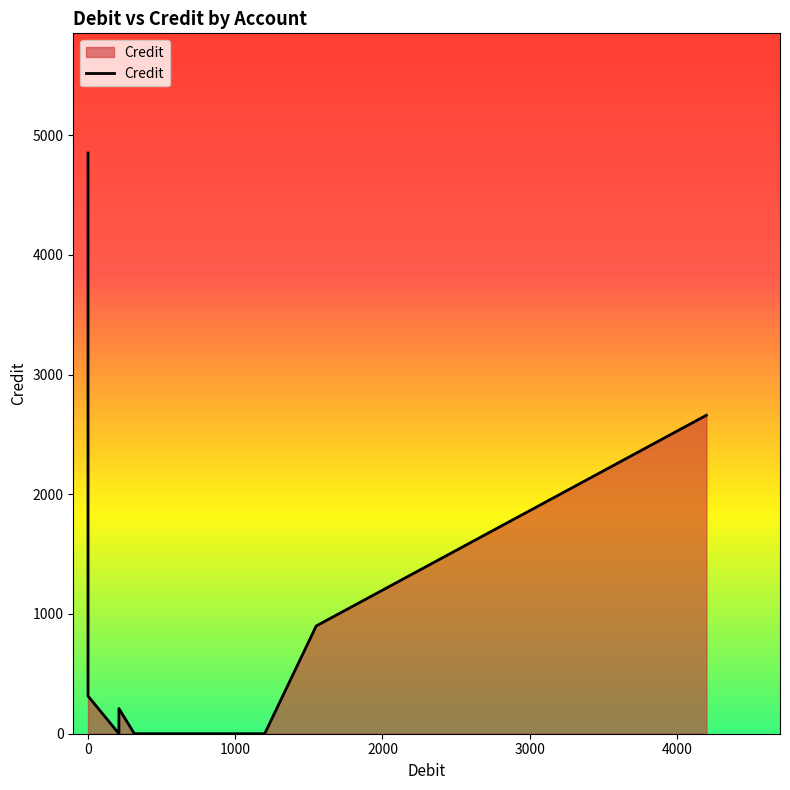

True or false: the data shows 1980 at 7.

False